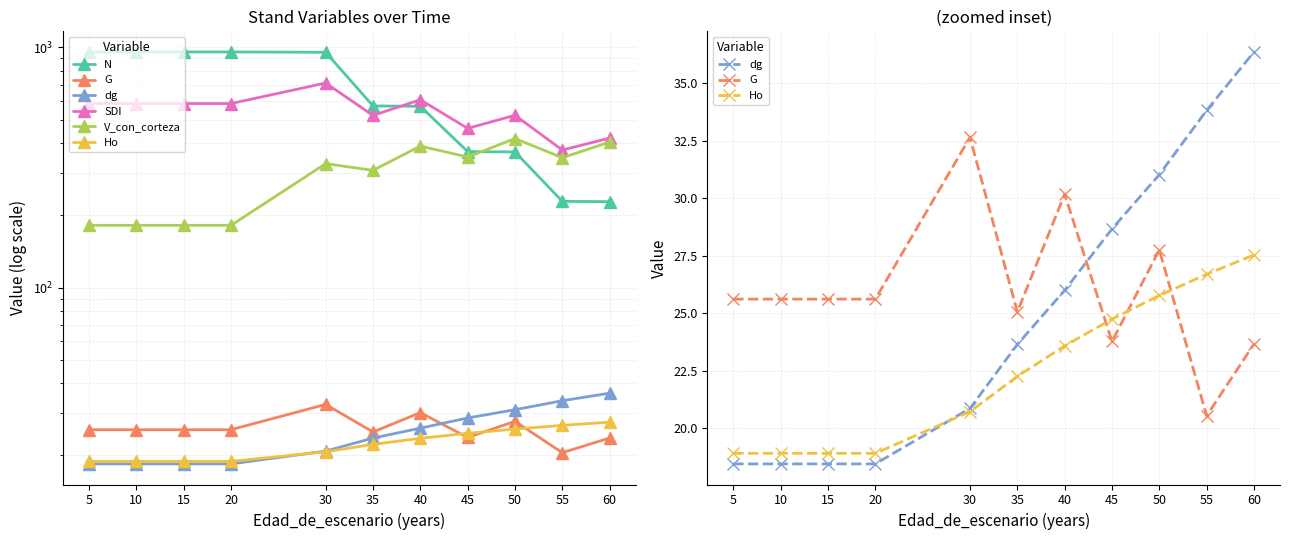

Which series changed the most between 5 and 40?

N